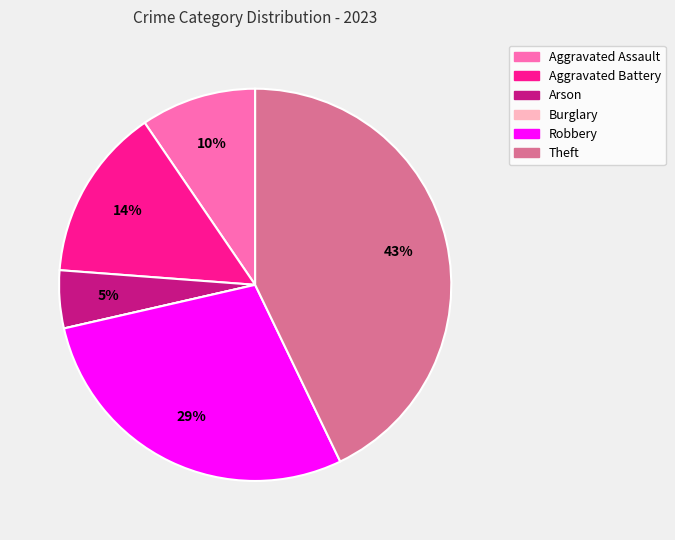

Do Aggravated Battery and Arson together represent more than half of the pie?

No